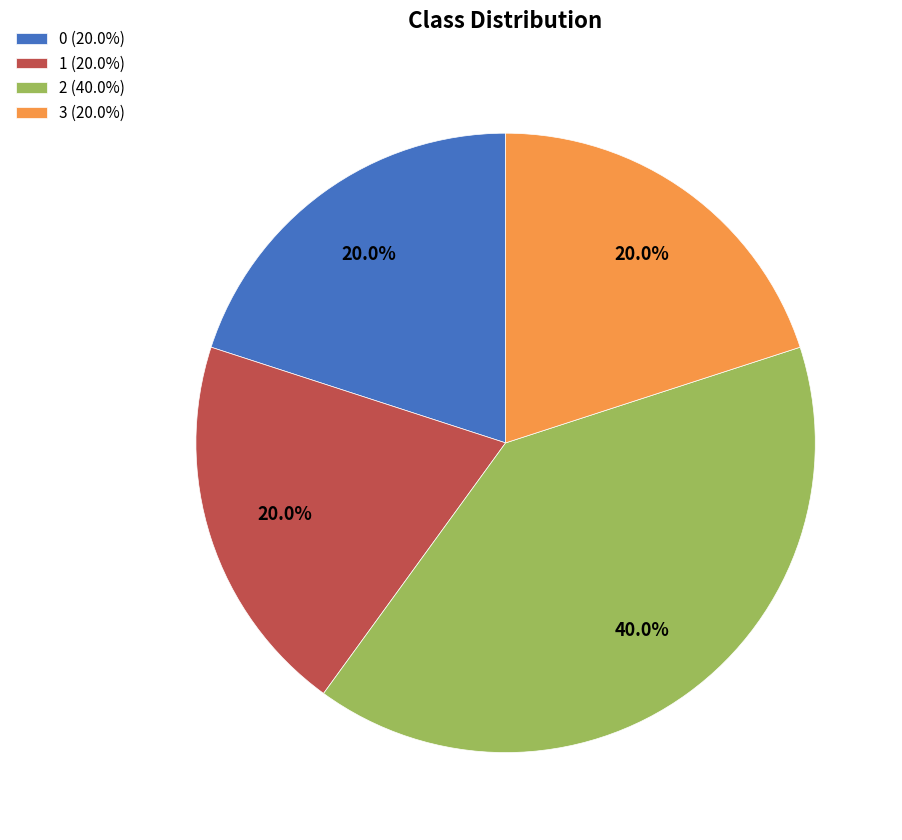

Does 1 (20.0%) account for over 50% of the chart?

No